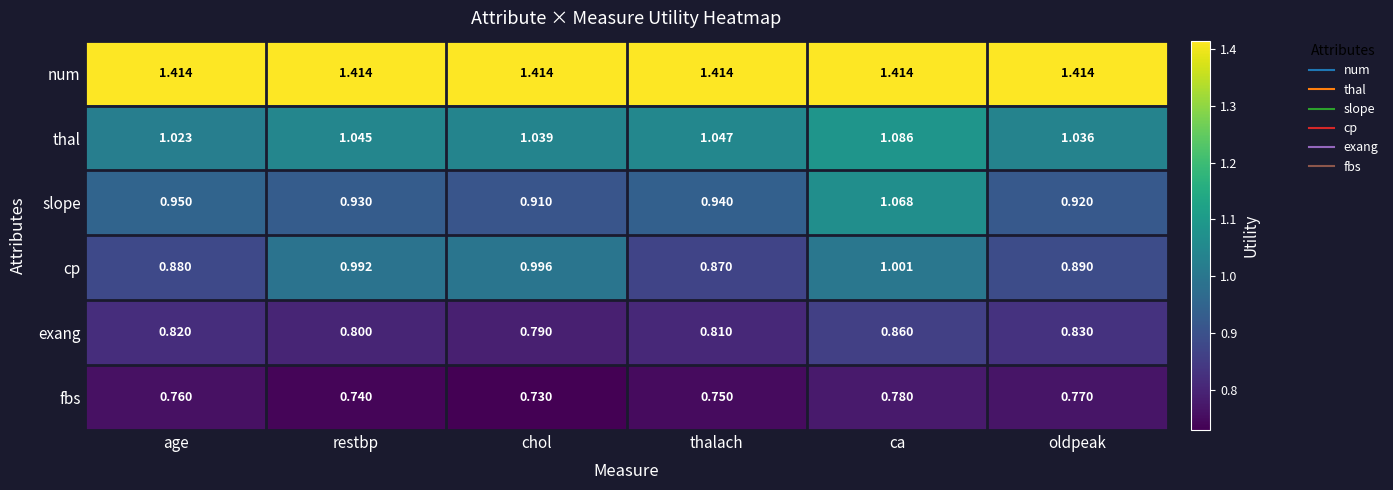

Between restbp and chol, which series saw the biggest shift?

slope